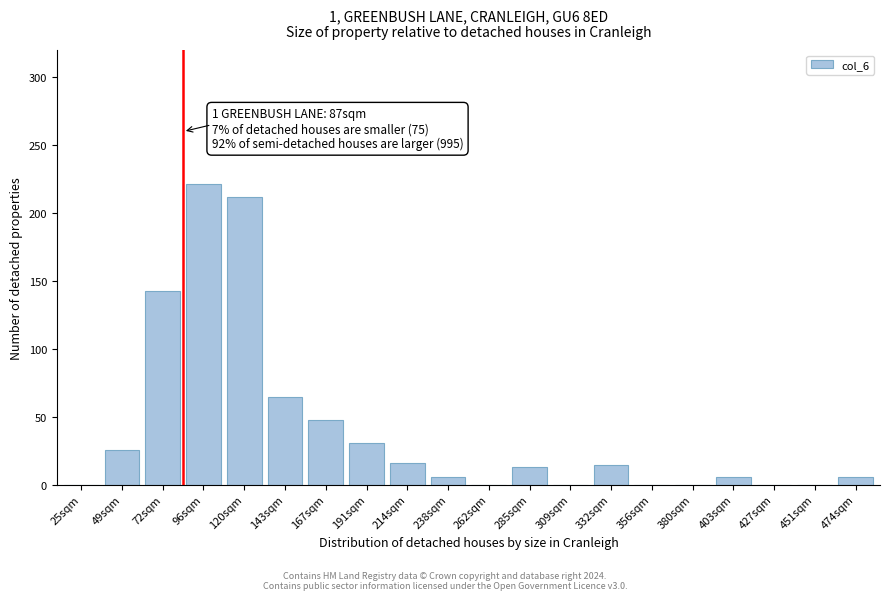

Reading left to right, list all the values displayed in this chart.

25sqm=0.0	49sqm=25.6	72sqm=142.7	96sqm=221.2	120sqm=211.9	143sqm=64.8	167sqm=47.7	191sqm=30.4	214sqm=16.1	238sqm=5.9	262sqm=0.0	285sqm=12.7	309sqm=0.0	332sqm=14.6	356sqm=0.0	380sqm=0.0	403sqm=5.9	427sqm=0.0	451sqm=0.0	474sqm=5.9